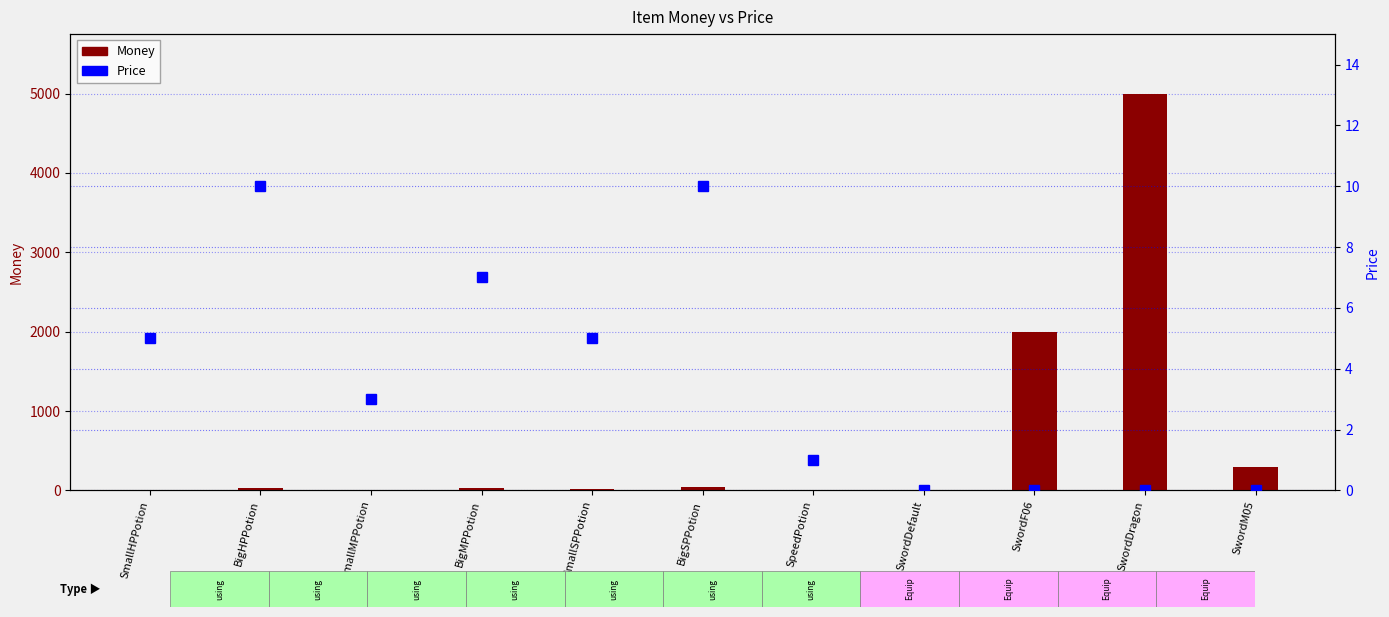

The value of Price at SmallMPPotion is 3. True or false?

True